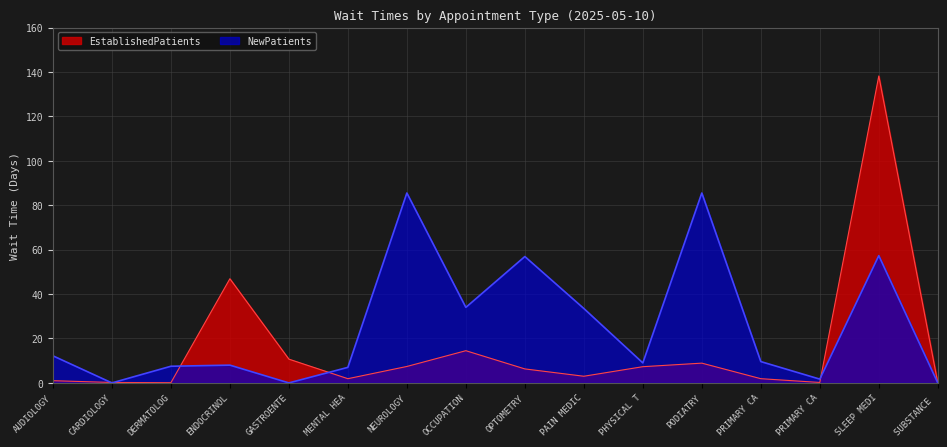

In EstablishedPatients, how many points are lower than both neighbors (excluding endpoints)?

4